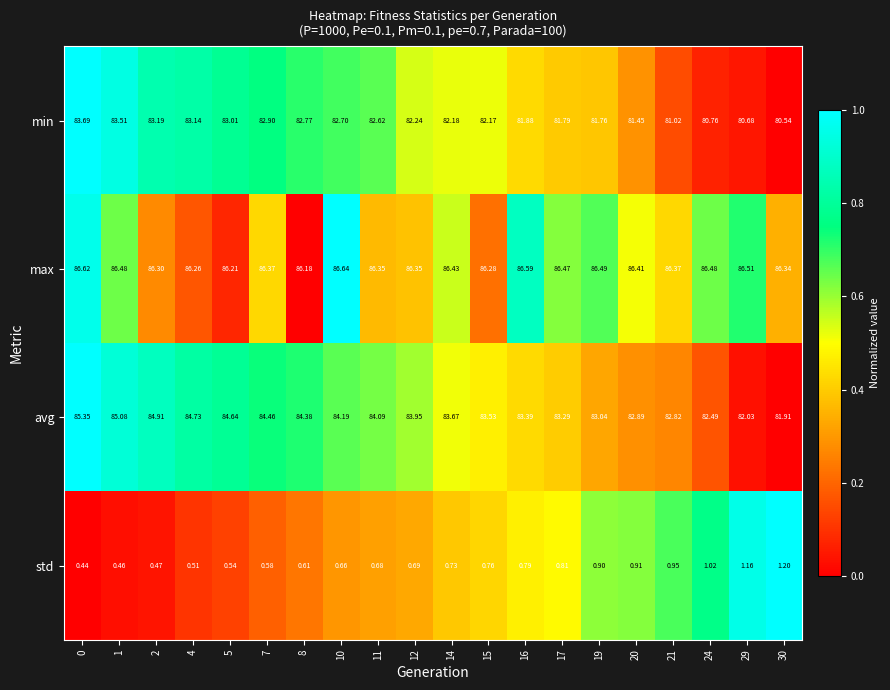

Which series has the largest total across all categories?

max